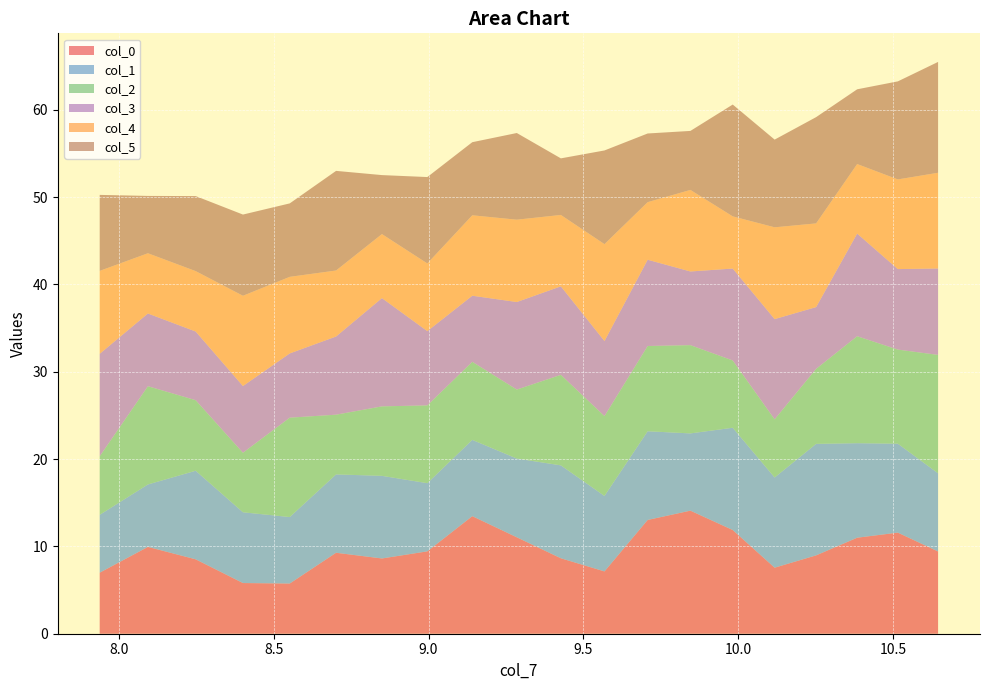

Reading right to left, transcribe all the data shown in this chart.

col_0: 10.64486975446581=9.4	10.5149519024982=11.6	10.38372174899557=11.0	10.25116603838686=9.0	10.11727138120634=7.6	9.98202425274116=11.9	9.84541099166523=14.1	9.707417798659238=13.0	9.568030735016825=7.1	9.427235721236604=8.6	9.28501853560002=11.0	9.141364812734782=13.5	8.996260042163842=9.4	8.849689566839652=8.6	8.701638581663701=9.3	8.552092131991035=5.7	8.401035112119645=5.8	8.248452263764703=8.5	8.094328174517296=9.9	7.938647276287591=7.0
col_1: 10.64486975446581=8.9	10.5149519024982=10.2	10.38372174899557=10.8	10.25116603838686=12.8	10.11727138120634=10.3	9.98202425274116=11.7	9.84541099166523=8.8	9.707417798659238=10.2	9.568030735016825=8.6	9.427235721236604=10.6	9.28501853560002=9.0	9.141364812734782=8.7	8.996260042163842=7.8	8.849689566839652=9.5	8.701638581663701=9.0	8.552092131991035=7.6	8.401035112119645=8.1	8.248452263764703=10.1	8.094328174517296=7.1	7.938647276287591=6.6
col_2: 10.64486975446581=13.6	10.5149519024982=10.8	10.38372174899557=12.2	10.25116603838686=8.6	10.11727138120634=6.7	9.98202425274116=7.7	9.84541099166523=10.1	9.707417798659238=9.8	9.568030735016825=9.1	9.427235721236604=10.4	9.28501853560002=7.9	9.141364812734782=8.9	8.996260042163842=8.9	8.849689566839652=8.0	8.701638581663701=6.8	8.552092131991035=11.4	8.401035112119645=6.8	8.248452263764703=8.1	8.094328174517296=11.2	7.938647276287591=6.7
col_3: 10.64486975446581=9.9	10.5149519024982=9.2	10.38372174899557=11.8	10.25116603838686=7.1	10.11727138120634=11.5	9.98202425274116=10.5	9.84541099166523=8.4	9.707417798659238=9.9	9.568030735016825=8.6	9.427235721236604=10.1	9.28501853560002=10.0	9.141364812734782=7.6	8.996260042163842=8.5	8.849689566839652=12.4	8.701638581663701=9.0	8.552092131991035=7.4	8.401035112119645=7.6	8.248452263764703=7.9	8.094328174517296=8.3	7.938647276287591=11.7
col_4: 10.64486975446581=11.0	10.5149519024982=10.3	10.38372174899557=8.0	10.25116603838686=9.6	10.11727138120634=10.5	9.98202425274116=6.0	9.84541099166523=9.3	9.707417798659238=6.6	9.568030735016825=11.1	9.427235721236604=8.2	9.28501853560002=9.4	9.141364812734782=9.2	8.996260042163842=7.8	8.849689566839652=7.3	8.701638581663701=7.6	8.552092131991035=8.8	8.401035112119645=10.3	8.248452263764703=6.9	8.094328174517296=6.9	7.938647276287591=9.5
col_5: 10.64486975446581=12.7	10.5149519024982=11.2	10.38372174899557=8.6	10.25116603838686=12.2	10.11727138120634=10.0	9.98202425274116=12.8	9.84541099166523=6.8	9.707417798659238=7.9	9.568030735016825=10.7	9.427235721236604=6.5	9.28501853560002=9.9	9.141364812734782=8.4	8.996260042163842=9.9	8.849689566839652=6.8	8.701638581663701=11.4	8.552092131991035=8.4	8.401035112119645=9.3	8.248452263764703=8.6	8.094328174517296=6.6	7.938647276287591=8.7